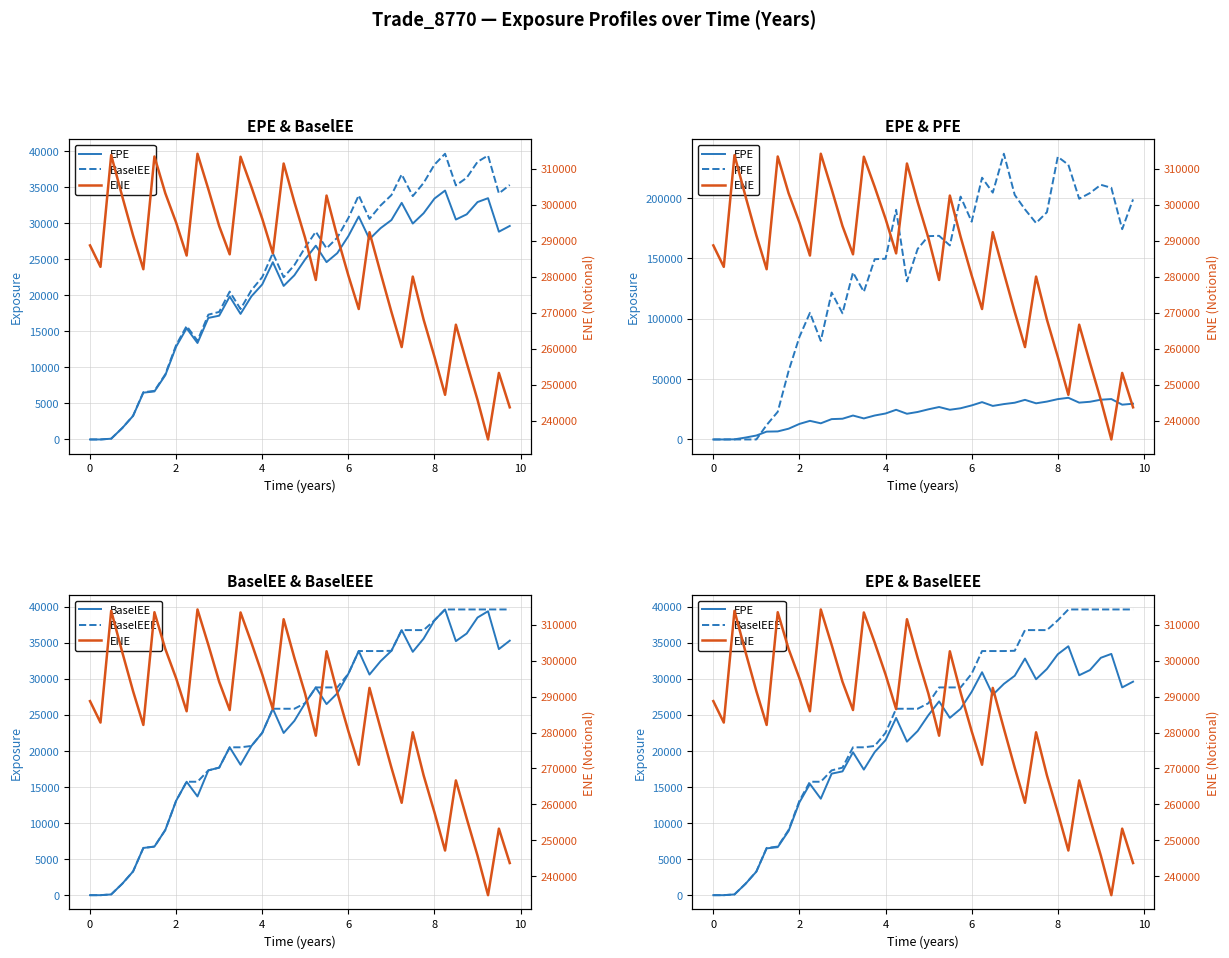

How many categories are shown in the chart?

40